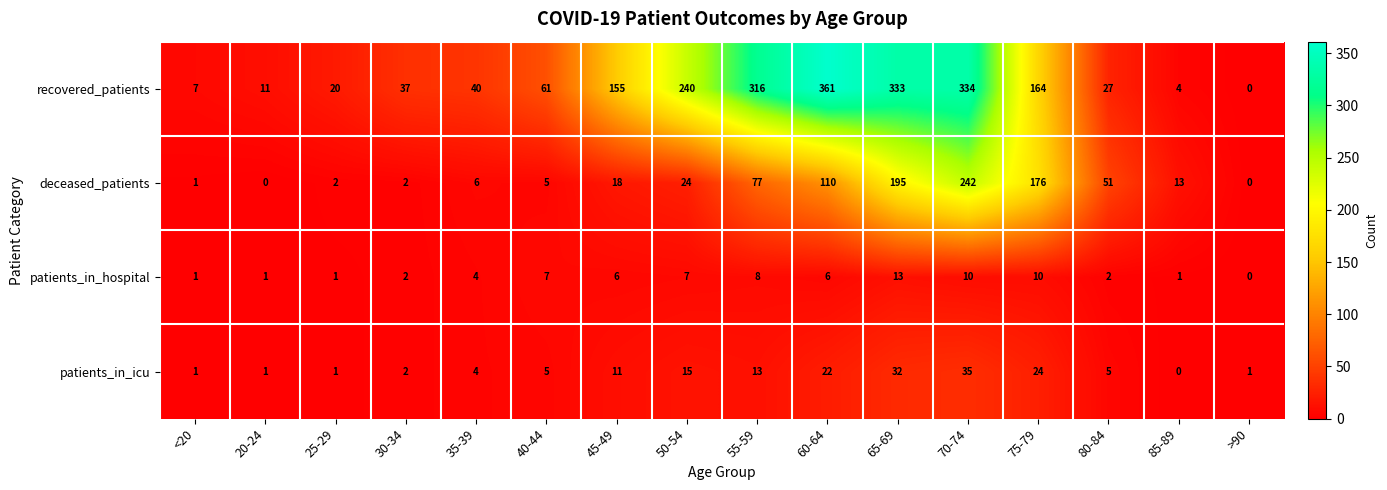

Which series has the largest range (max minus min)?

recovered_patients